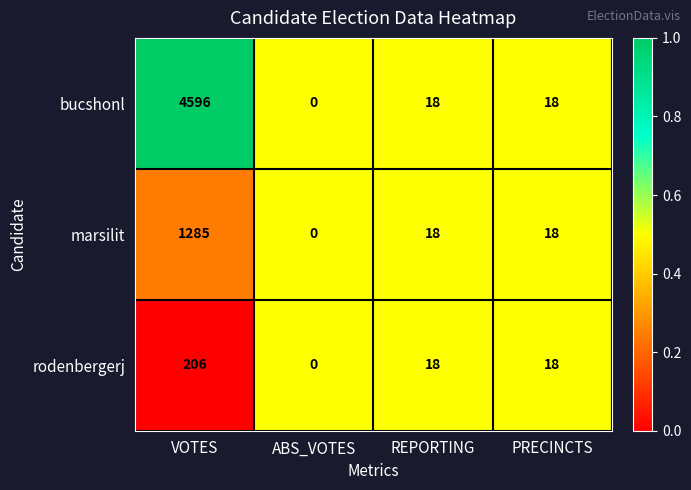

Which series has the largest total across all categories?

bucshonl